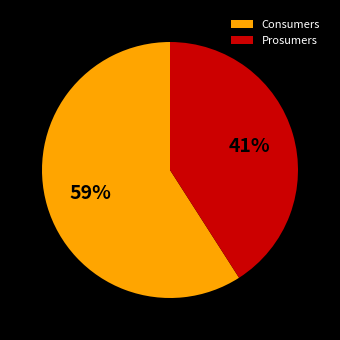

True or false: Prosumers accounts for 31% of the total.

False